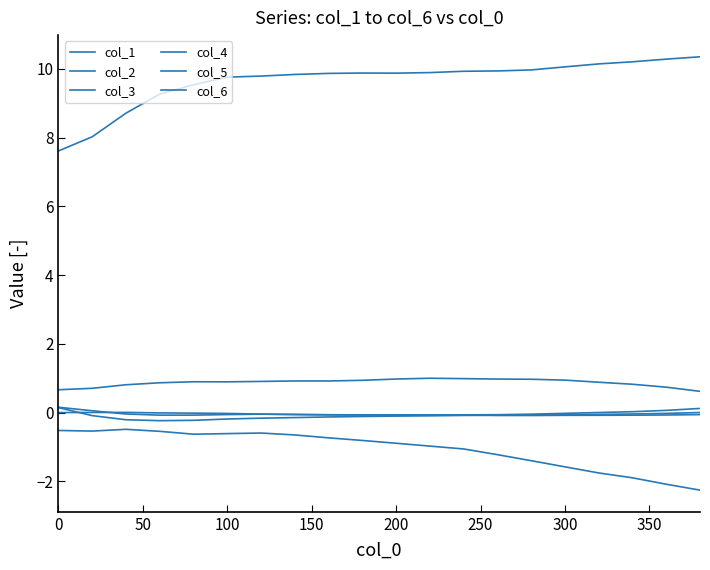

True or false: col_4 has more than 0 points higher than both neighbors.

False